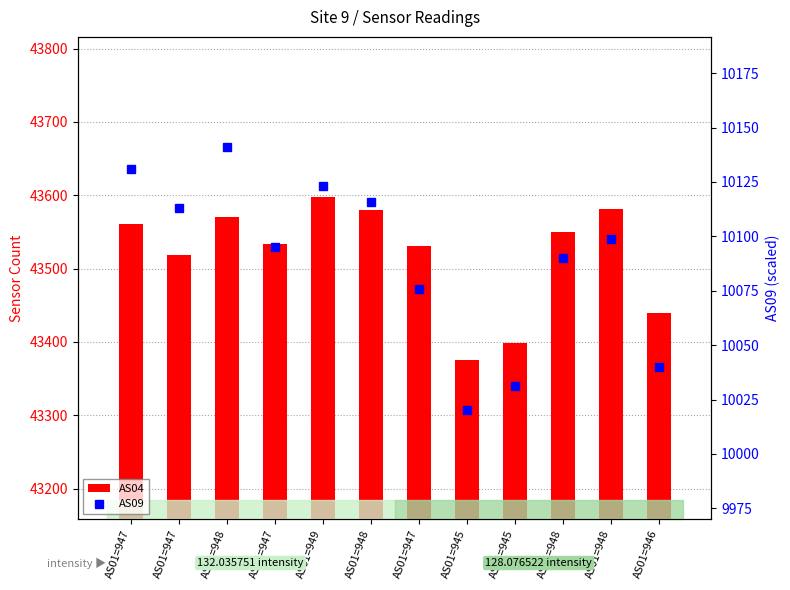

What is the total value across all series at AS01=945?

53395